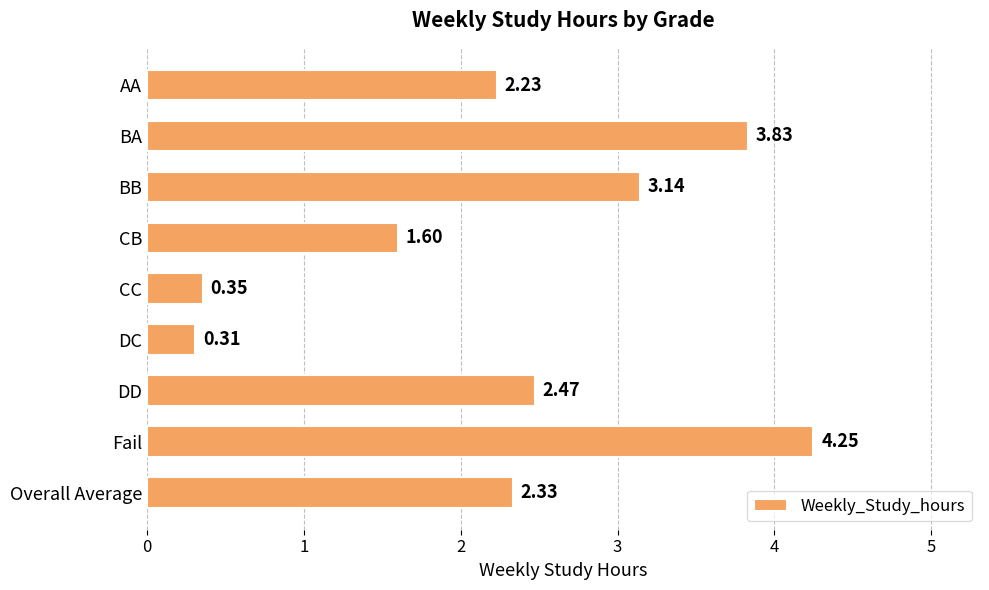

Which label corresponds to the largest value in the chart?

Fail